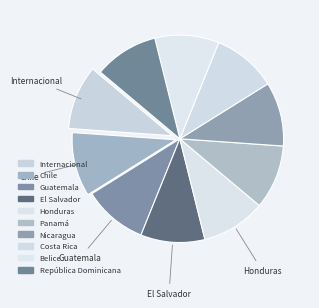

How many slices are in this pie chart?

10